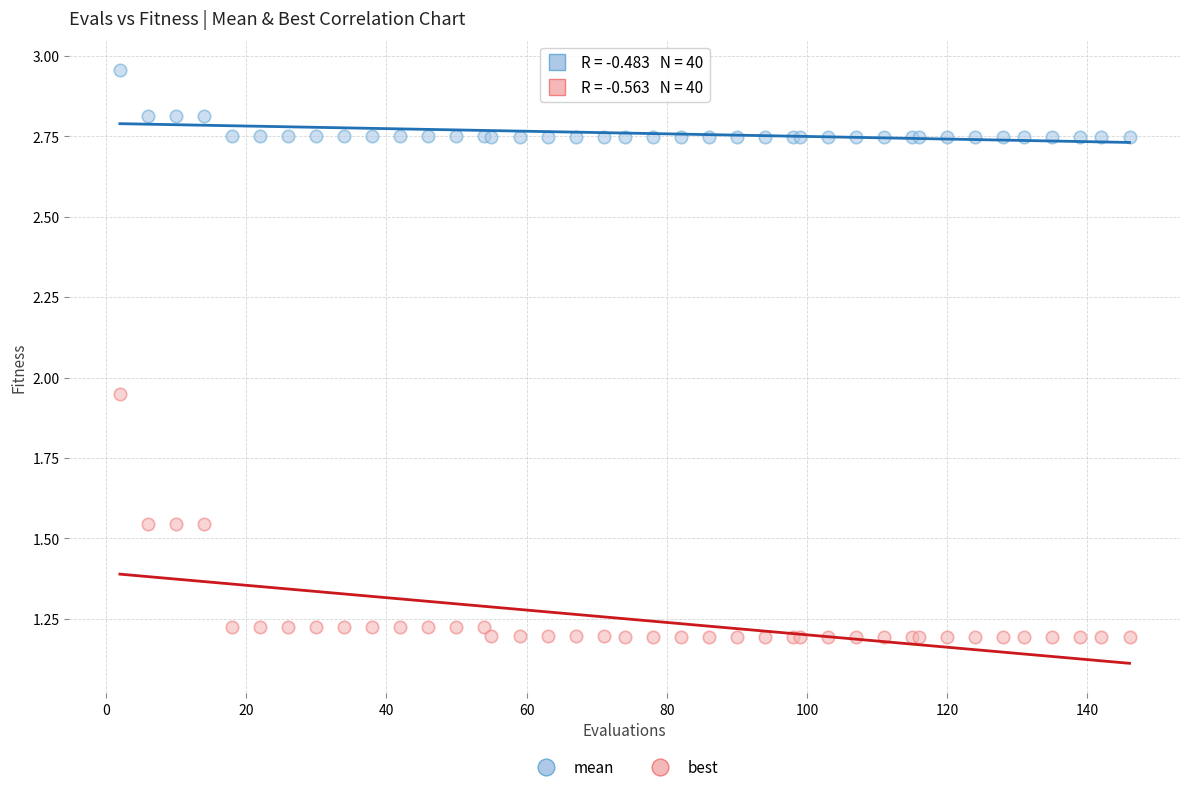

Which series reaches the maximum Y coordinate?

mean